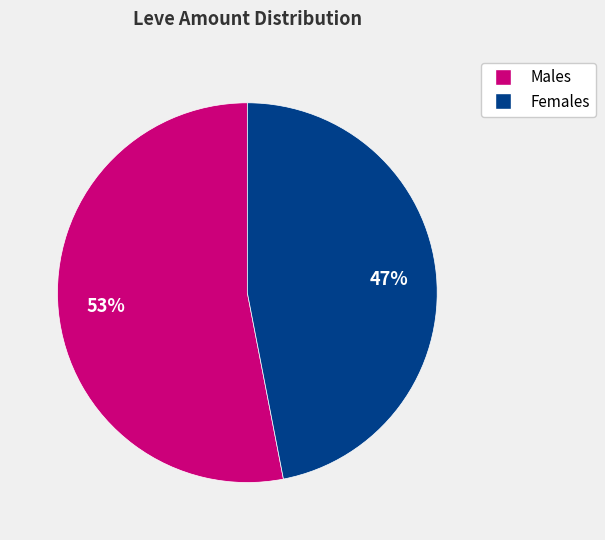

To the nearest percent, what is the difference between the largest and smallest slice percentages?

6%